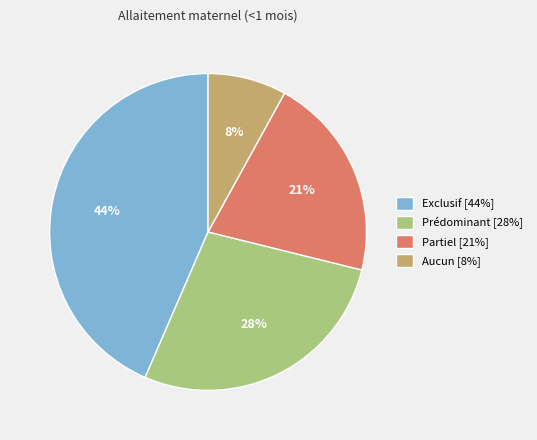

The Exclusif slice represents 53% of the pie. True or false?

False